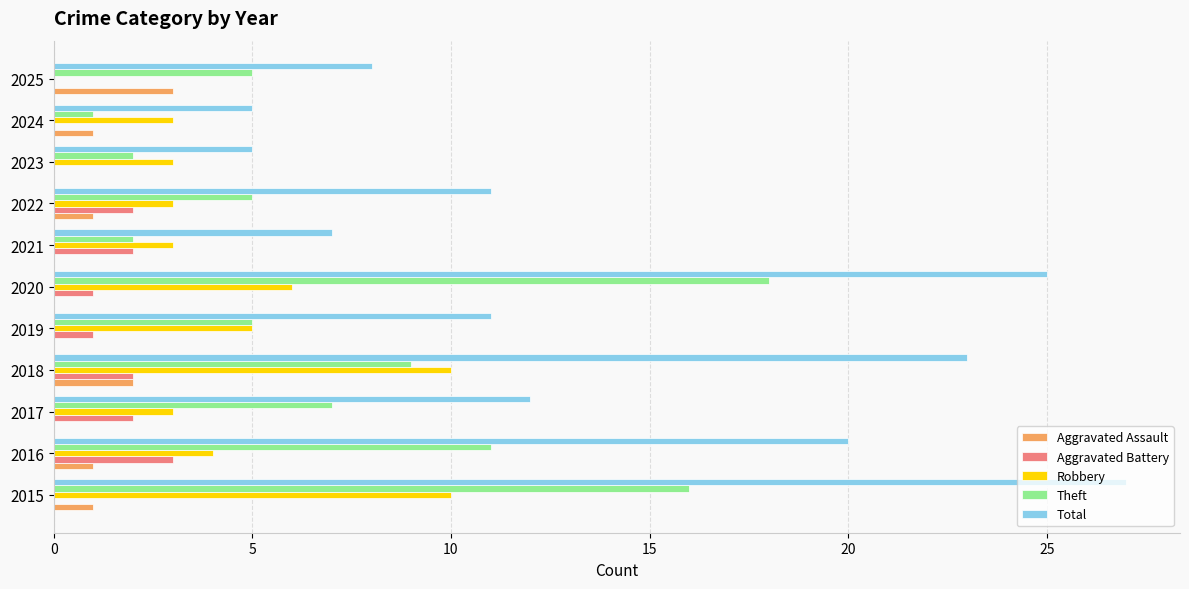

At which category is the sum across all series the highest?

2015